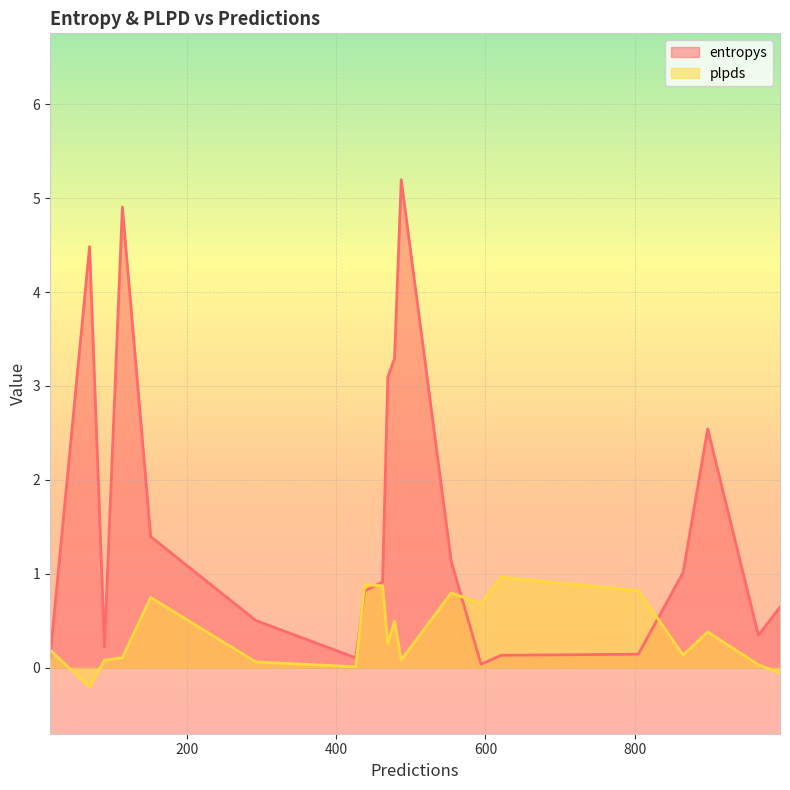

What is the sum of the entropys values at 487 and 554?

6.3